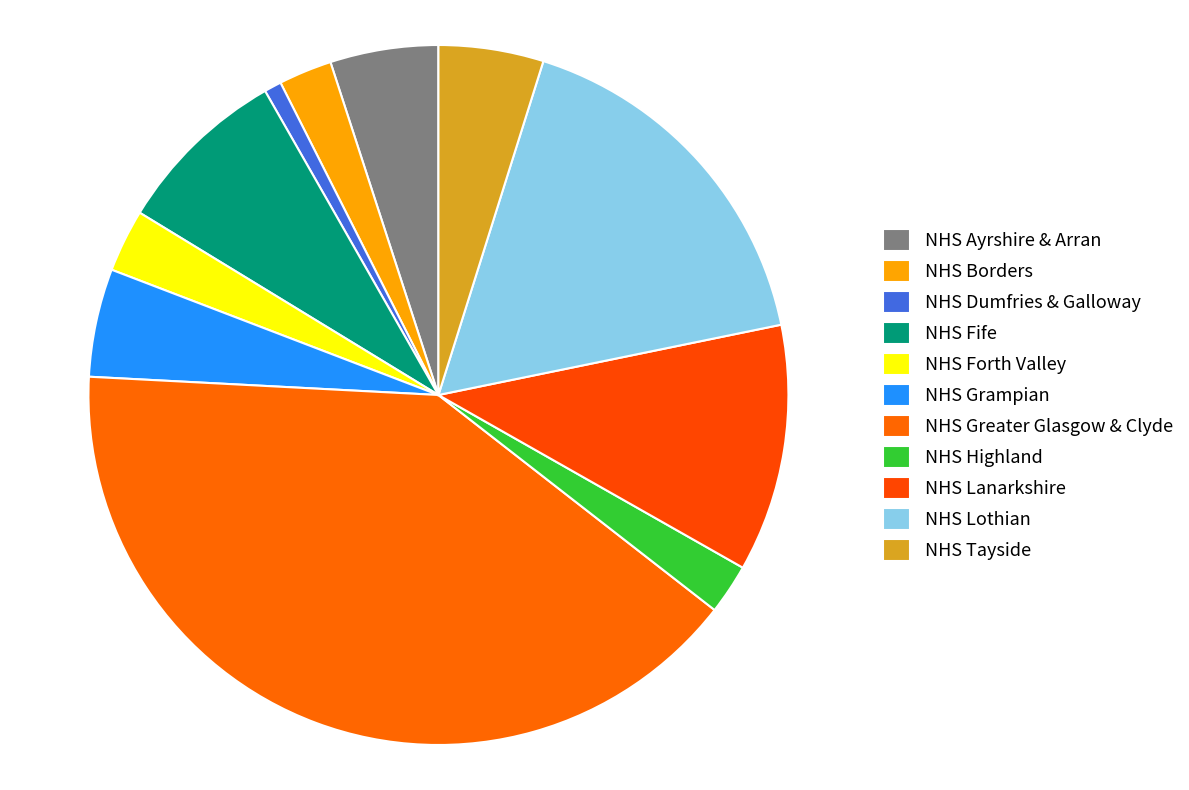

To the nearest percent, what is the difference between the NHS Greater Glasgow & Clyde and NHS Lothian slice percentages?

23%